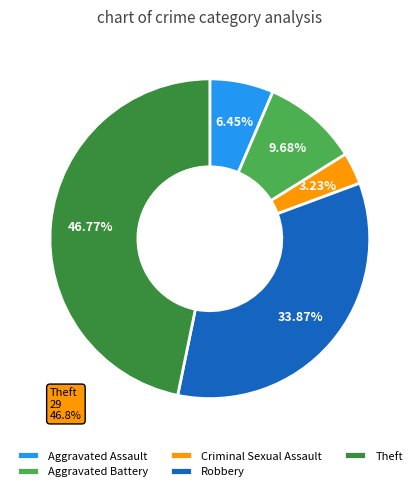

To the nearest percent, what is the combined percentage of Theft and Robbery?

81%